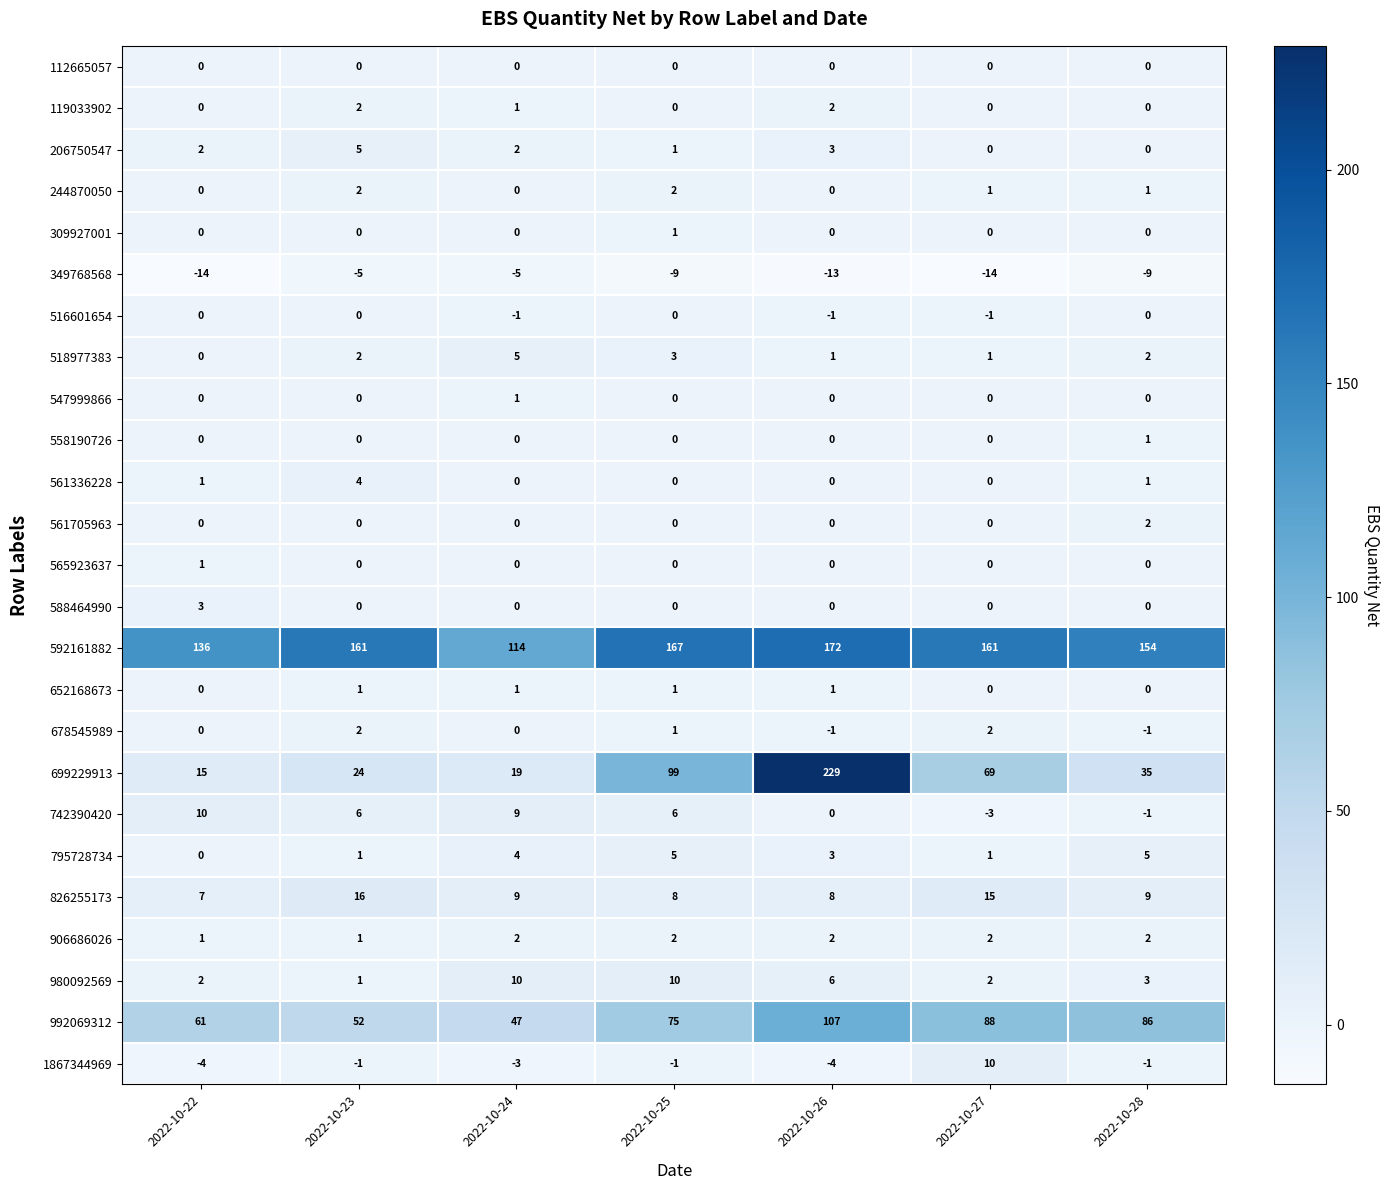

What is the sum of all 678545989 values?

3